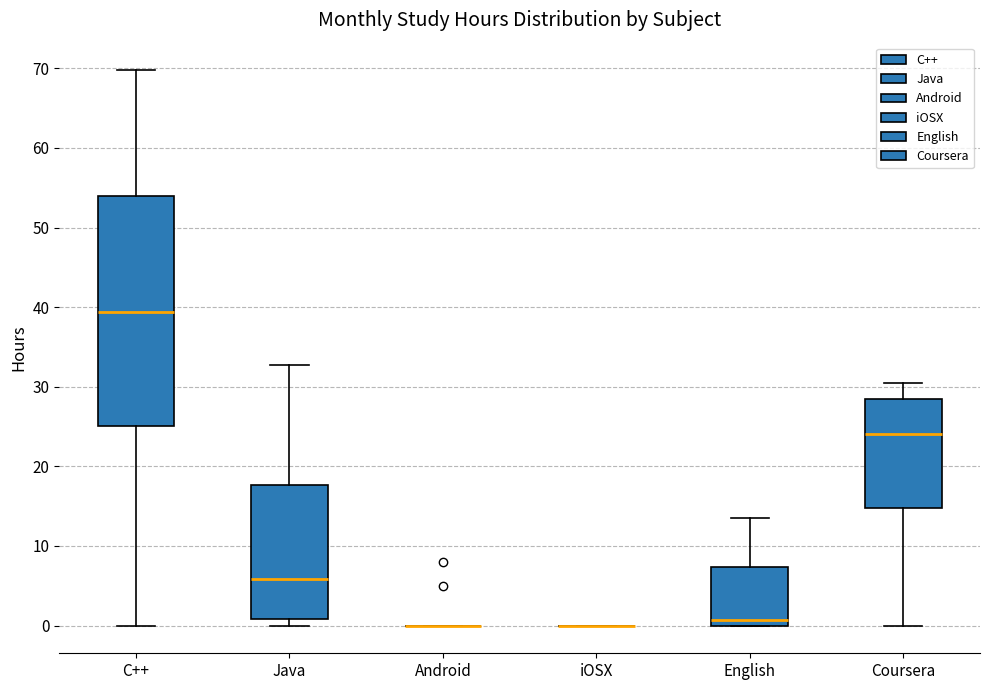

Reading left to right, transcribe this box plot: for each box, give where its median line is, the range the box spans, and where its two whiskers end, as read against the y-axis. The values are not printed on the chart, so give them approximately, as read against the axis.

C++: median 39, box 25 to 54, whiskers 0 to 70
Java: median 6, box 1 to 18, whiskers 0 to 33
Android: box collapsed to a line at 0, whiskers 0 to 0
iOSX: box collapsed to a line at 0, whiskers 0 to 0
English: median 1, box 0 to 7, whiskers 0 to 13
Coursera: median 24, box 15 to 28, whiskers 0 to 31